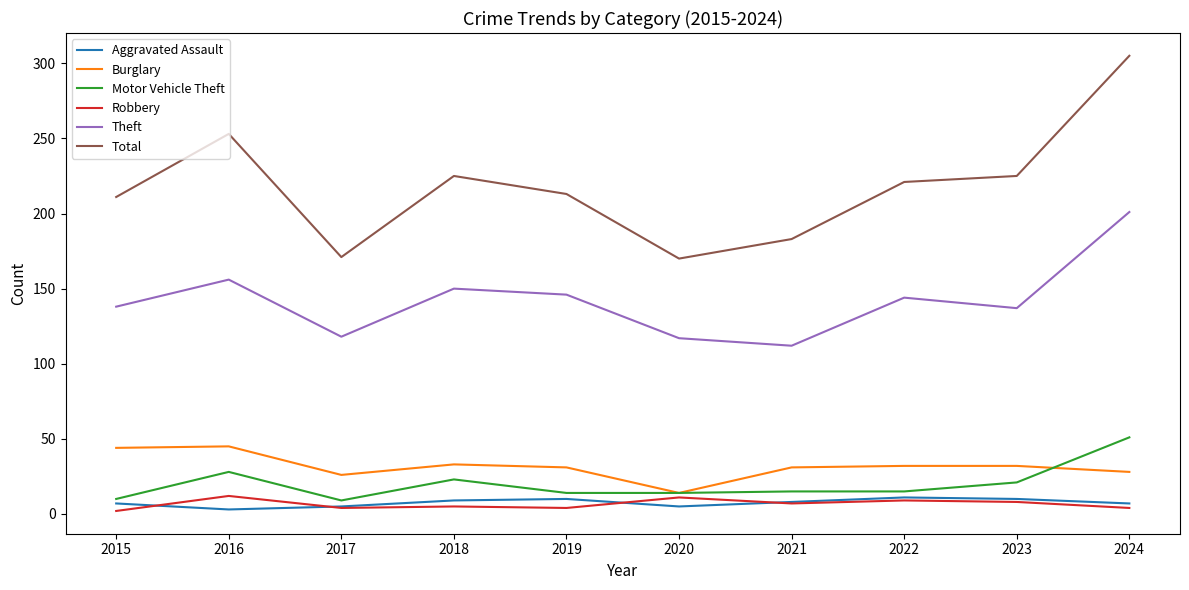

True or false: Motor Vehicle Theft and Total intersect in this chart.

False